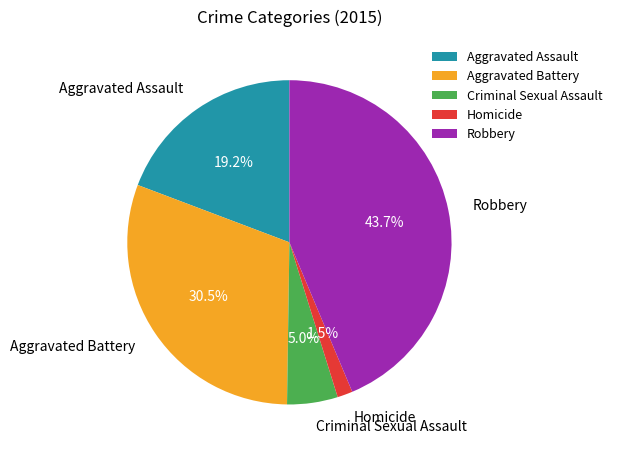

To the nearest percent, what portion does Criminal Sexual Assault represent?

5%